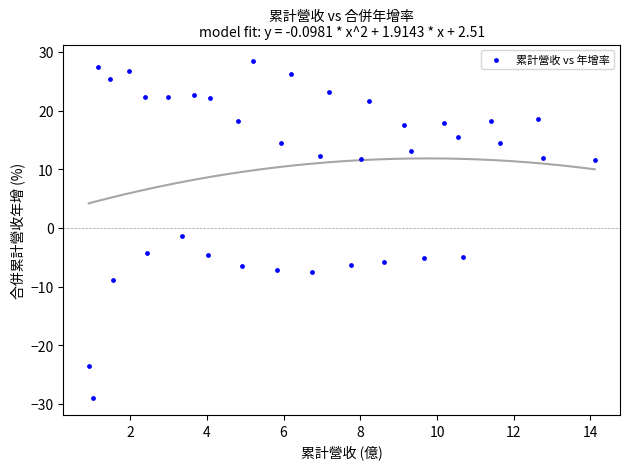

What Y value in the scatter plot is closest to 0?

-1.3